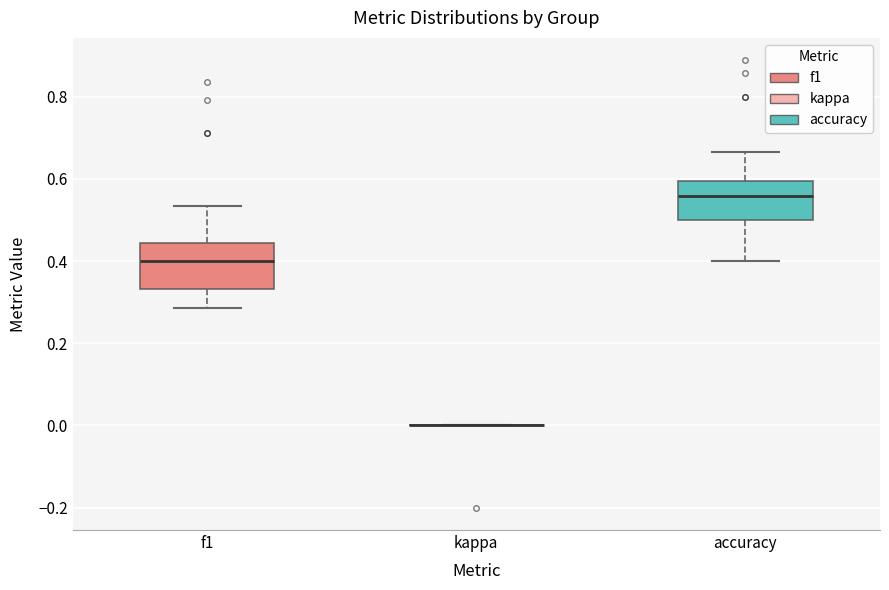

Reading left to right, transcribe this box plot: for each box, give where its median line is, the range the box spans, and where its two whiskers end, as read against the y-axis. The values are not printed on the chart, so give them approximately, as read against the axis.

f1: median 0.40, box 0.34 to 0.44, whiskers 0.28 to 0.54
kappa: box collapsed to a line at 0.00, whiskers 0.00 to 0.00
accuracy: median 0.56, box 0.50 to 0.60, whiskers 0.40 to 0.66